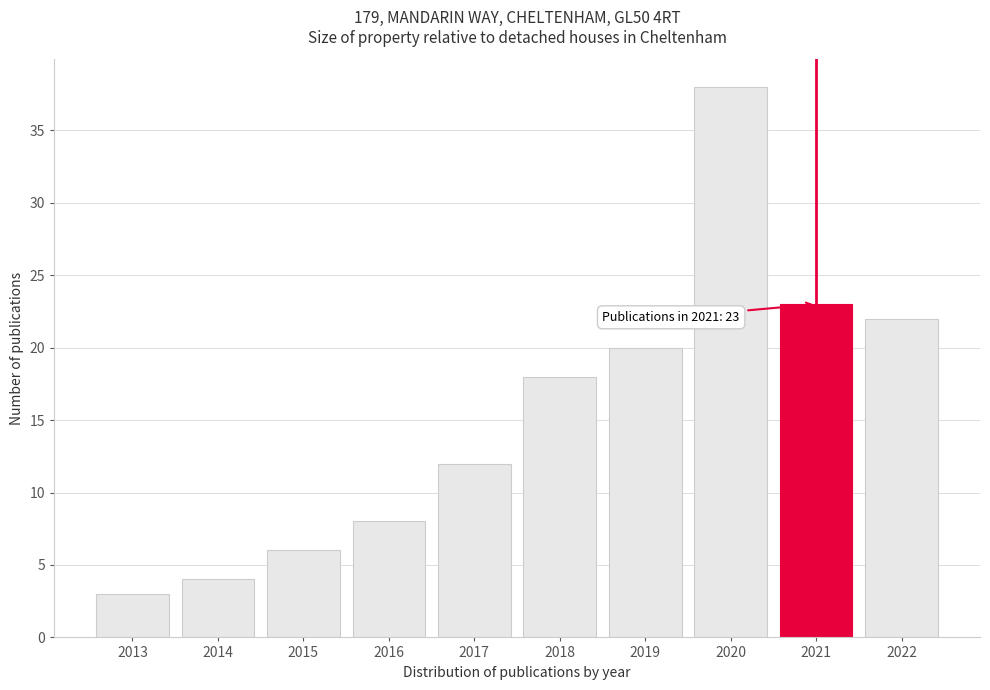

Reading left to right, extract all data points from this chart.

2013=3	2014=4	2015=6	2016=8	2017=12	2018=18	2019=20	2020=38	2021=23	2022=22